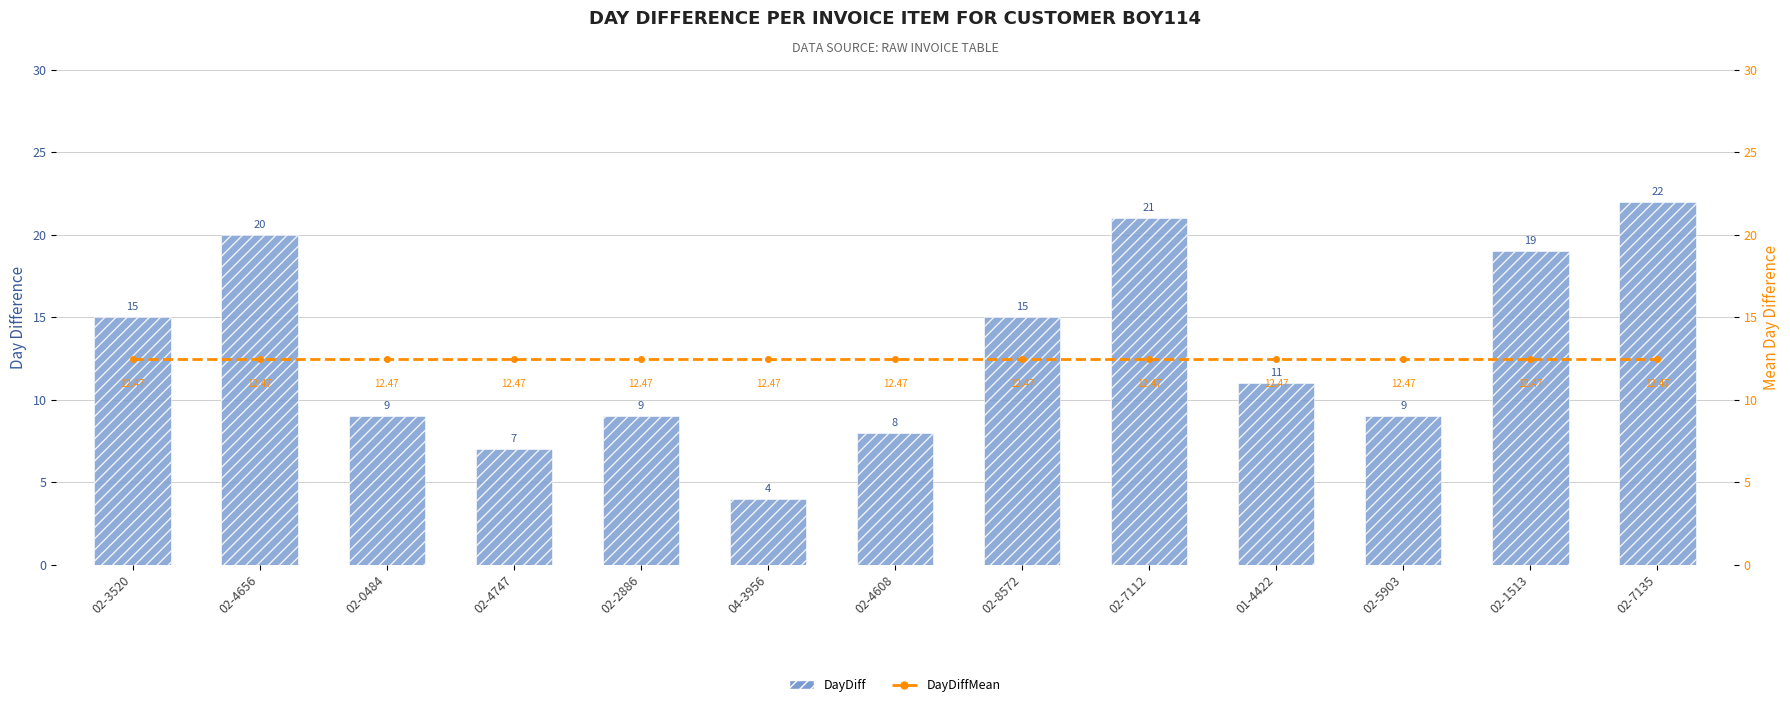

Does the chart contain stacked bars?

No